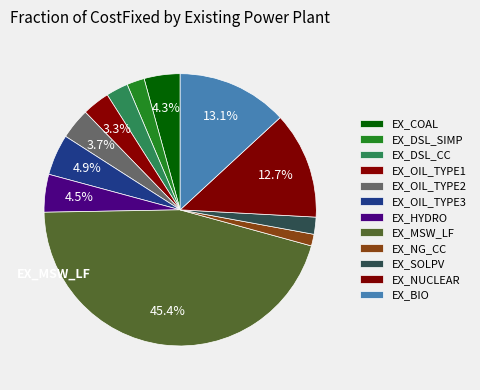

To the nearest percent, what portion does EX_NG_CC represent?

1%